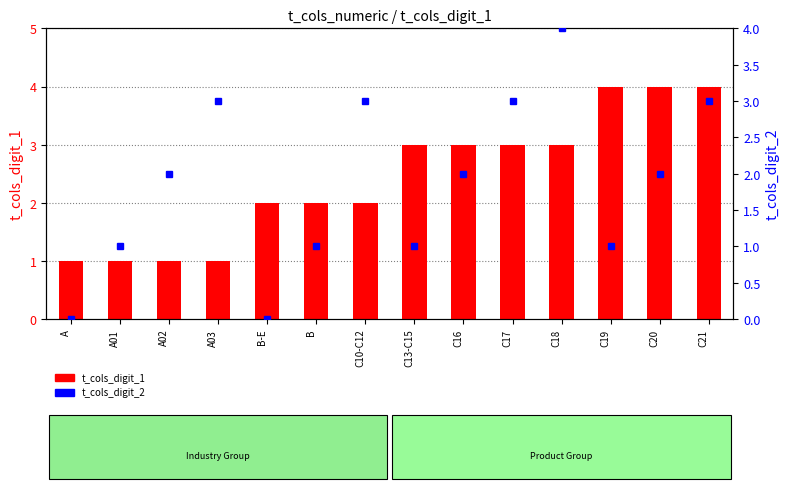

At which category is the sum across all series the highest?

C18